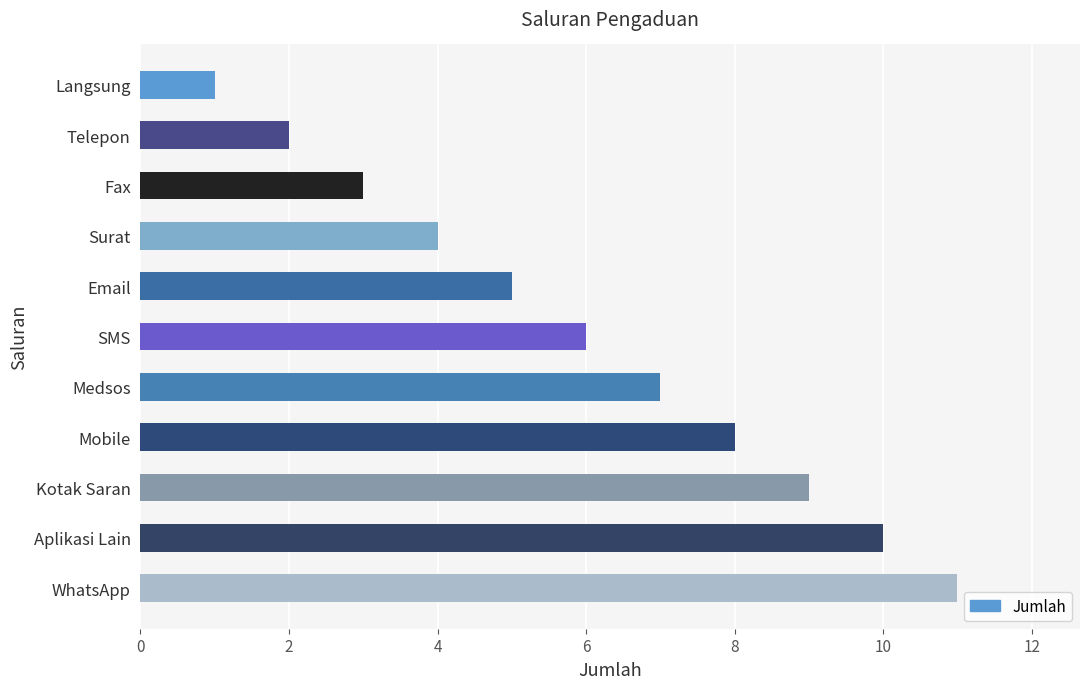

What is the smallest value displayed?

1